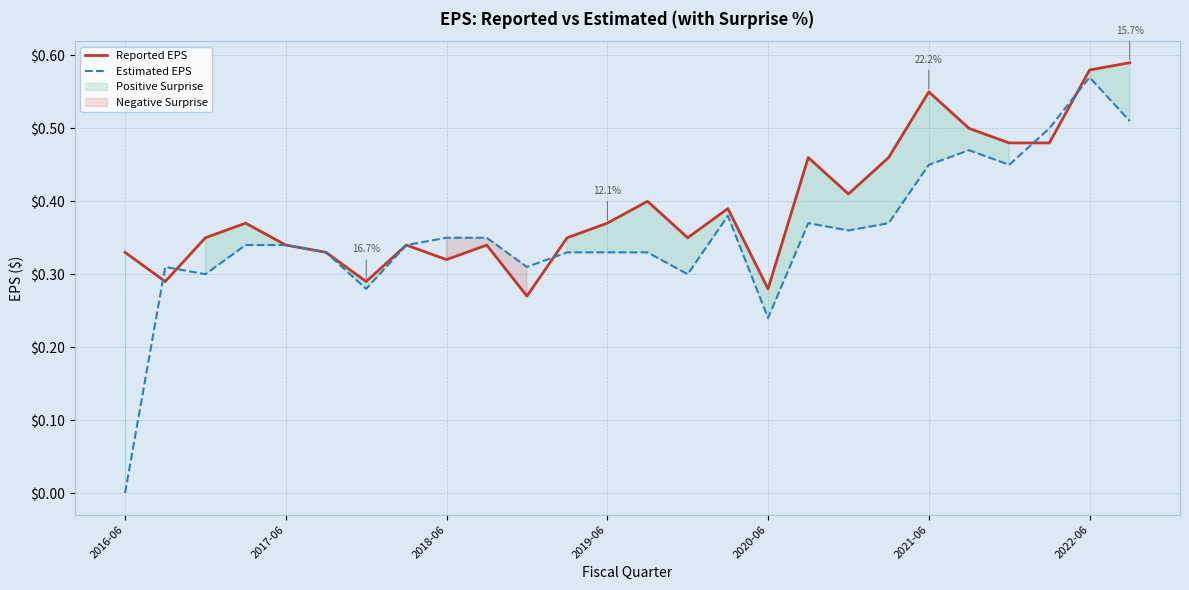

Does the chart have visible grid lines?

Yes